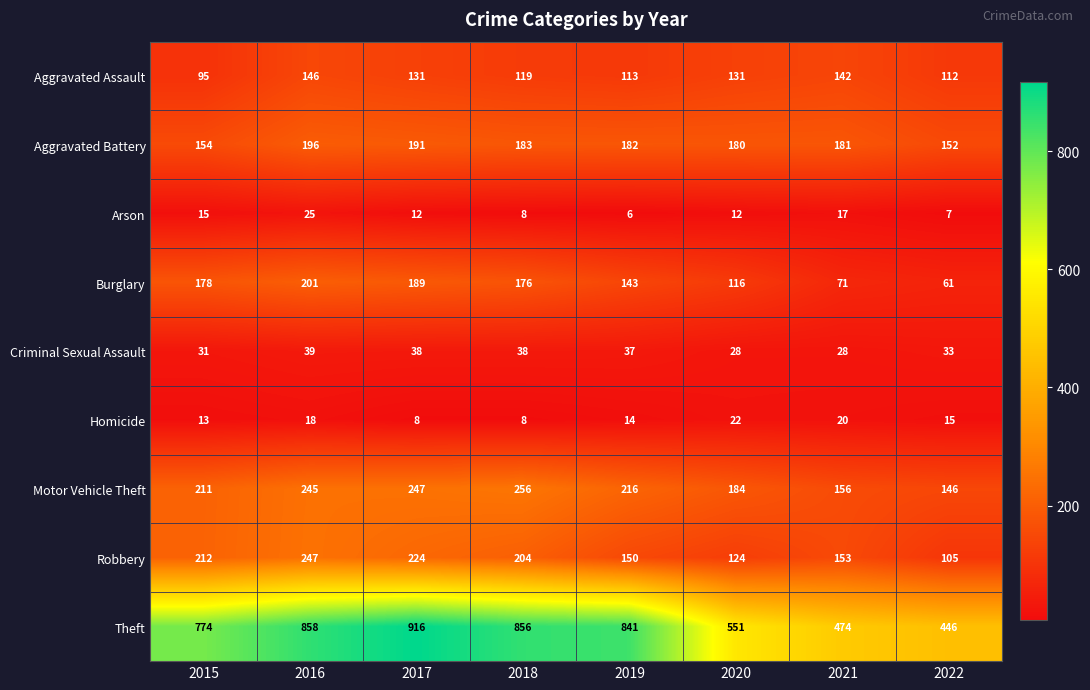

Which series has the widest spread of values?

Theft